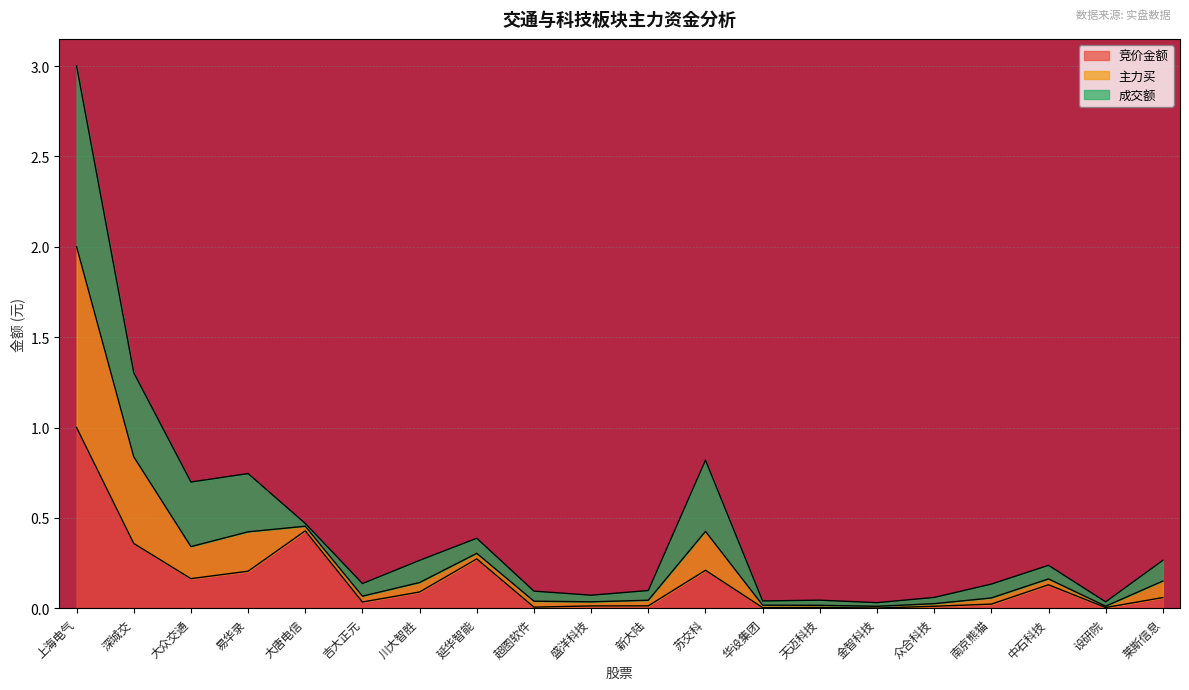

True or false: 主力买 and 竞价金额 cross at least once.

False